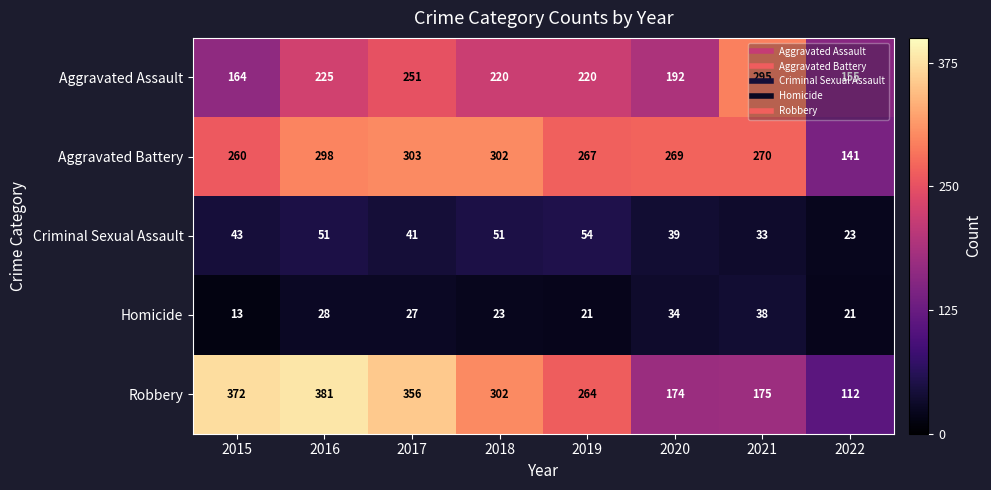

At which label is Robbery closest to 246?

2019